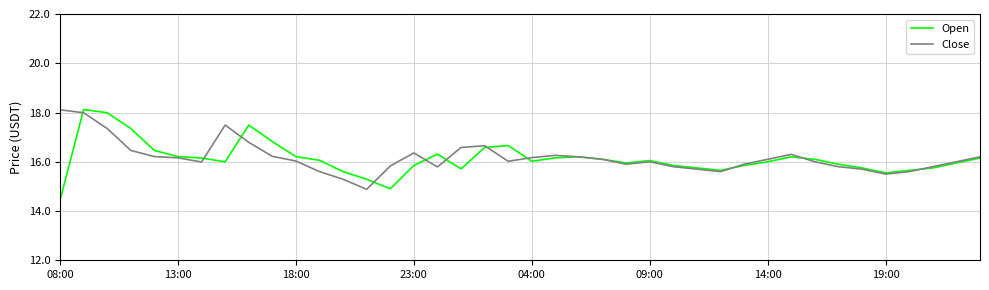

What is the minimum value for Open?

14.4